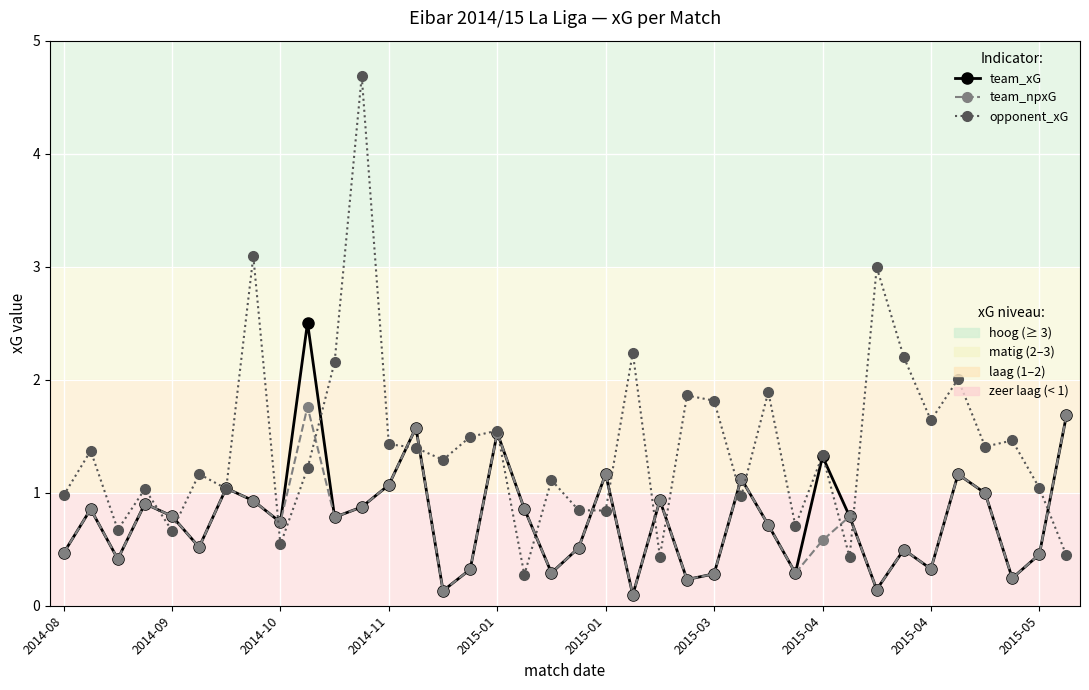

How many lines are shown in the chart?

3